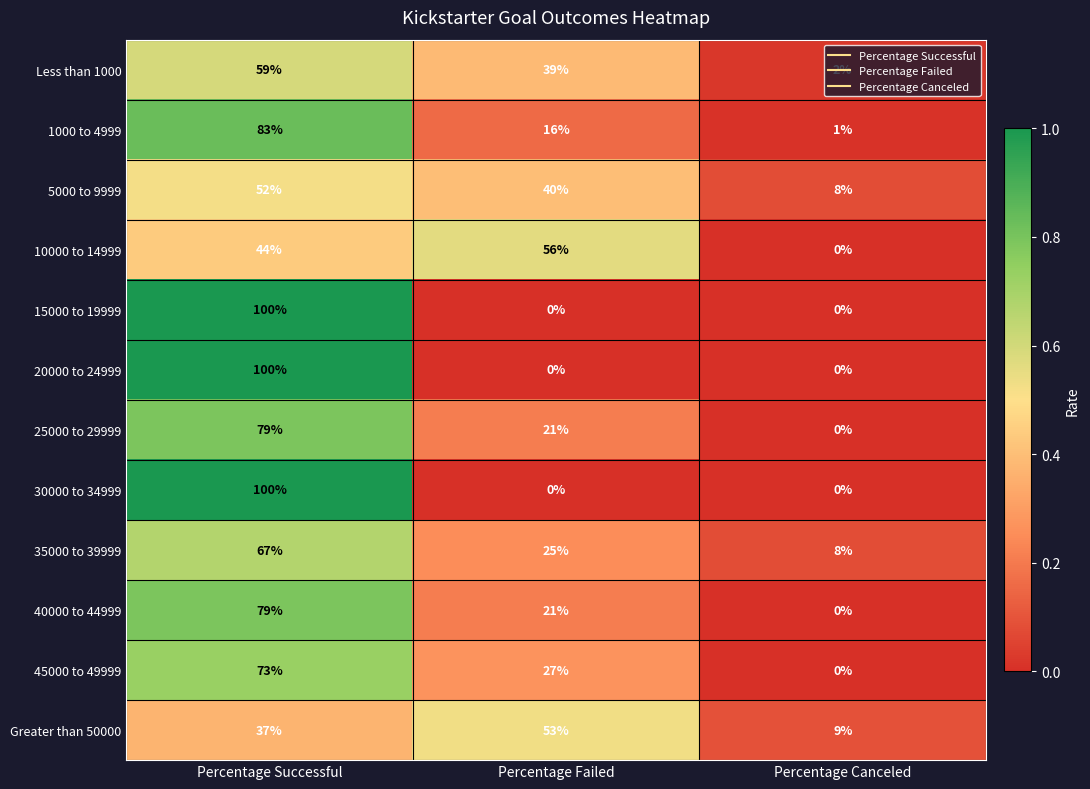

What is the greatest value displayed?

100